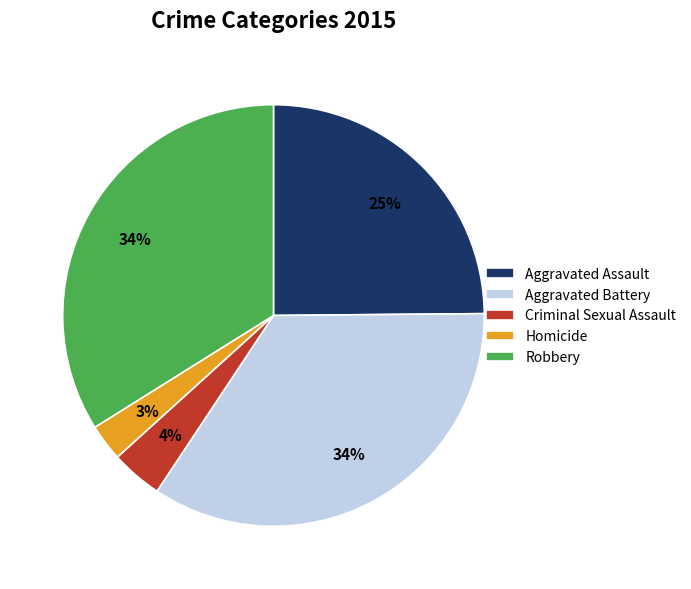

To the nearest percent, what percentage of the pie is Criminal Sexual Assault?

4%